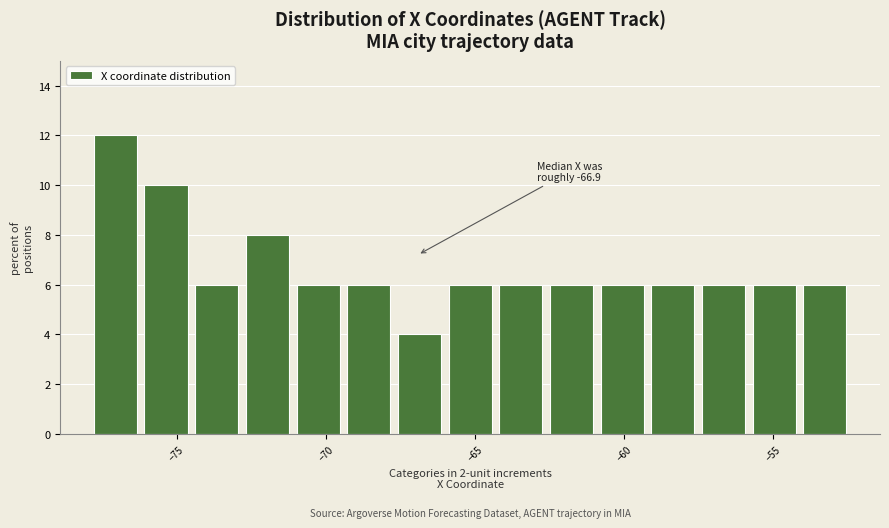

Read against the x-axis, roughly where is the centre of the tallest bar?

-77.0